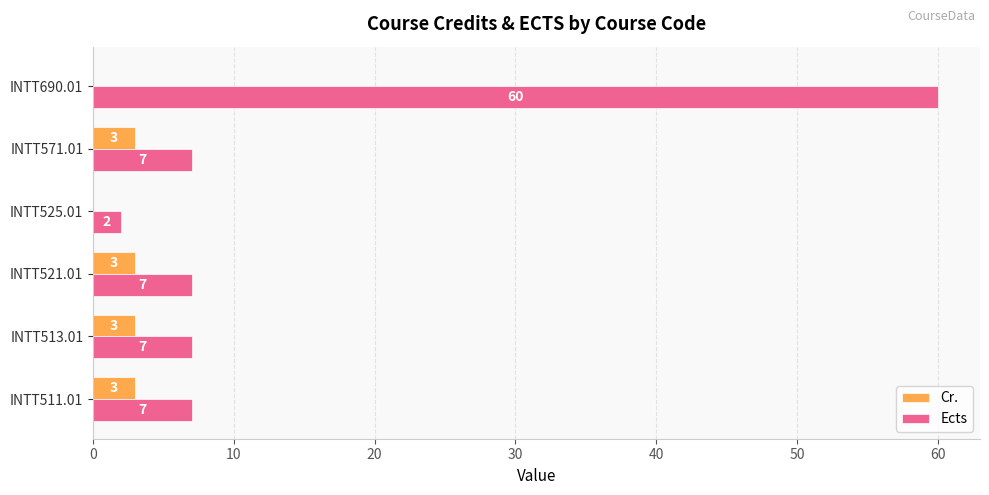

Is it true that Ects equals 11 at INTT513.01?

False